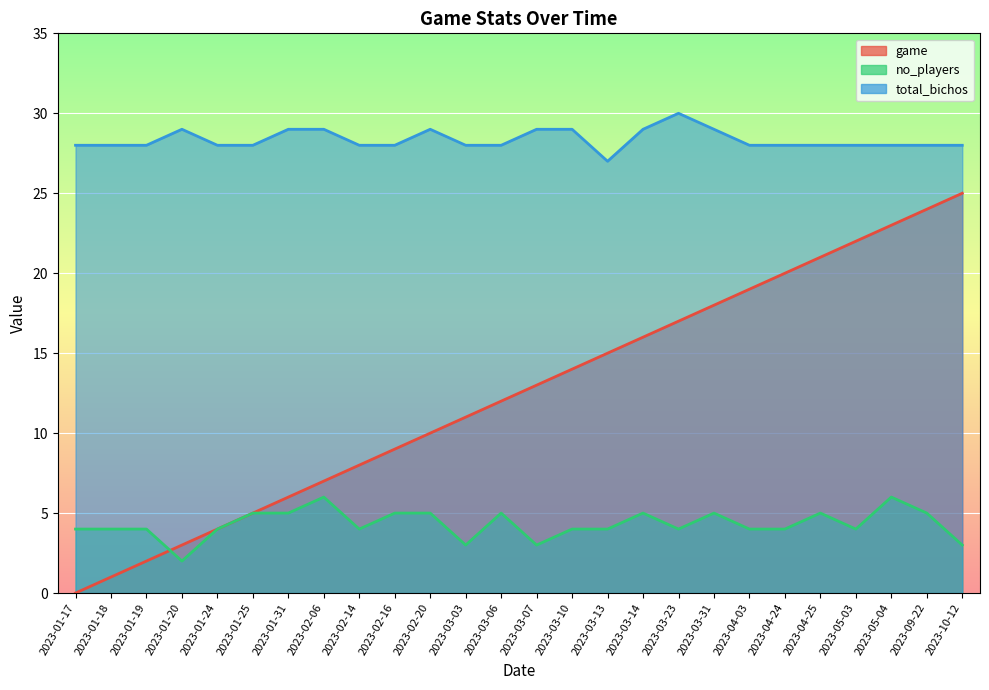

Does the chart display data point markers on the line(s)?

No